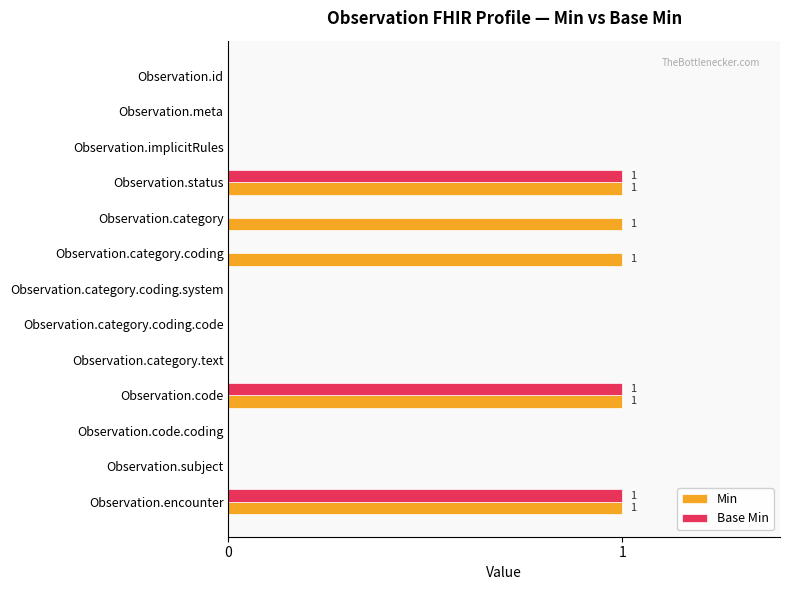

How many distinct data groups are displayed?

2